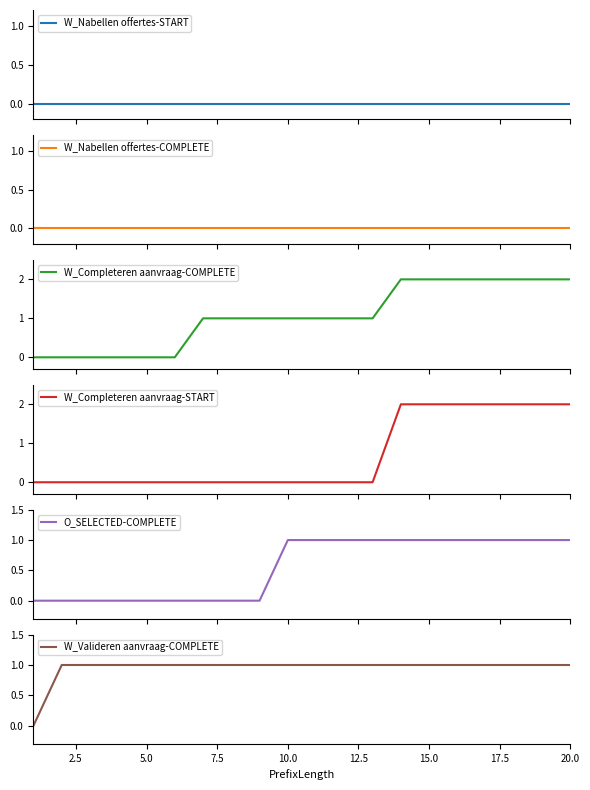

How many values in W_Completeren aanvraag-START are above zero?

7